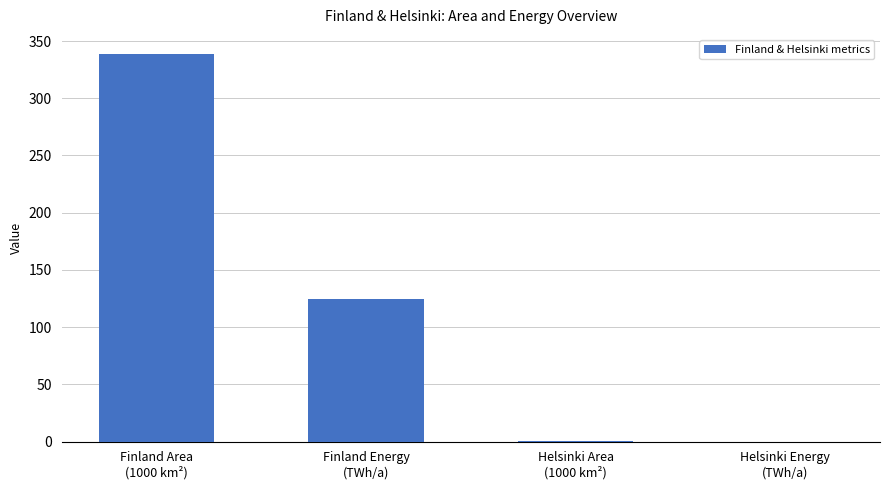

What is the greatest value displayed?

338.4